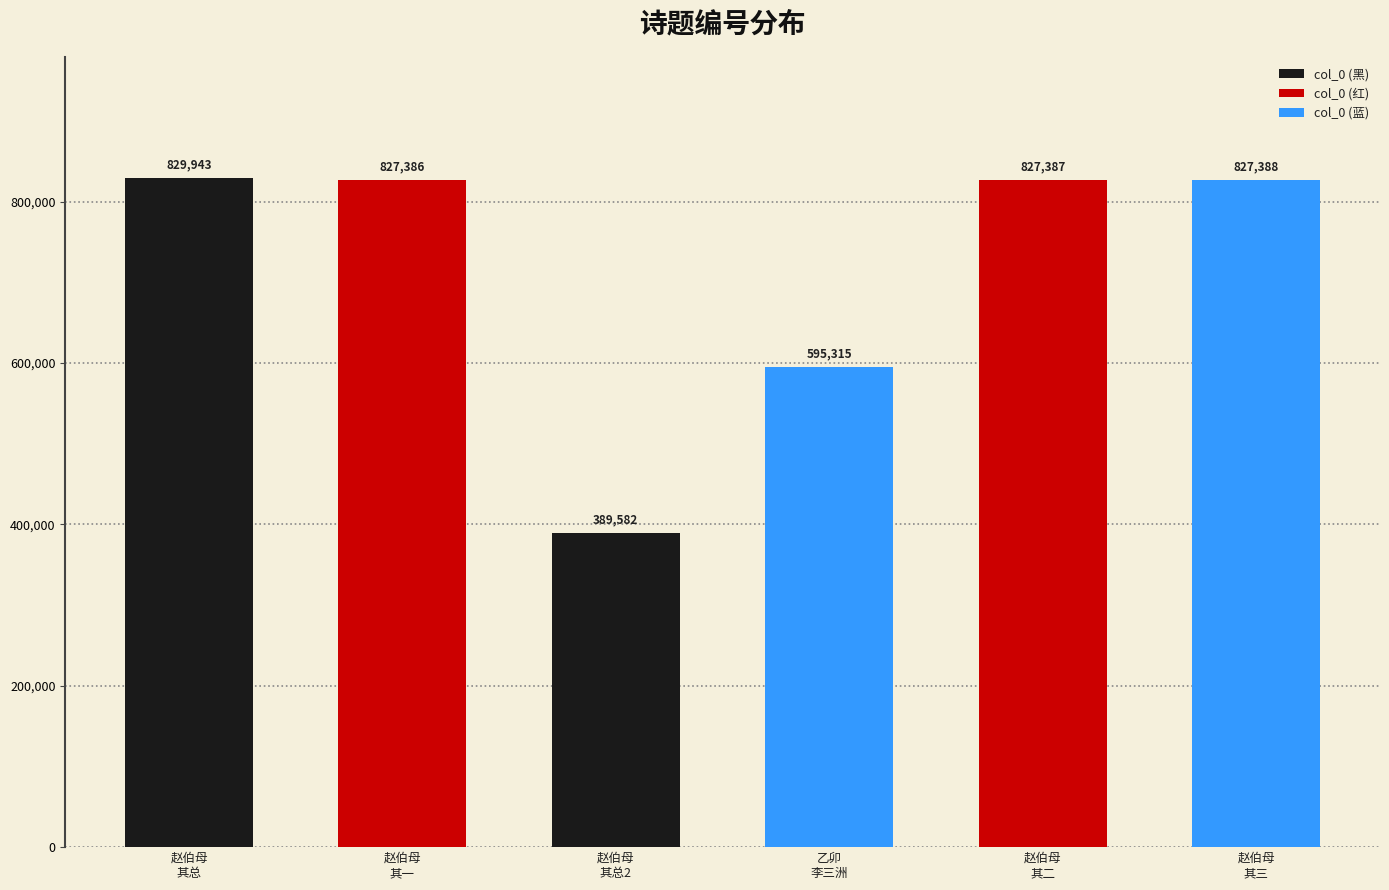

What position from the left is 乙卯
李三洲?

4